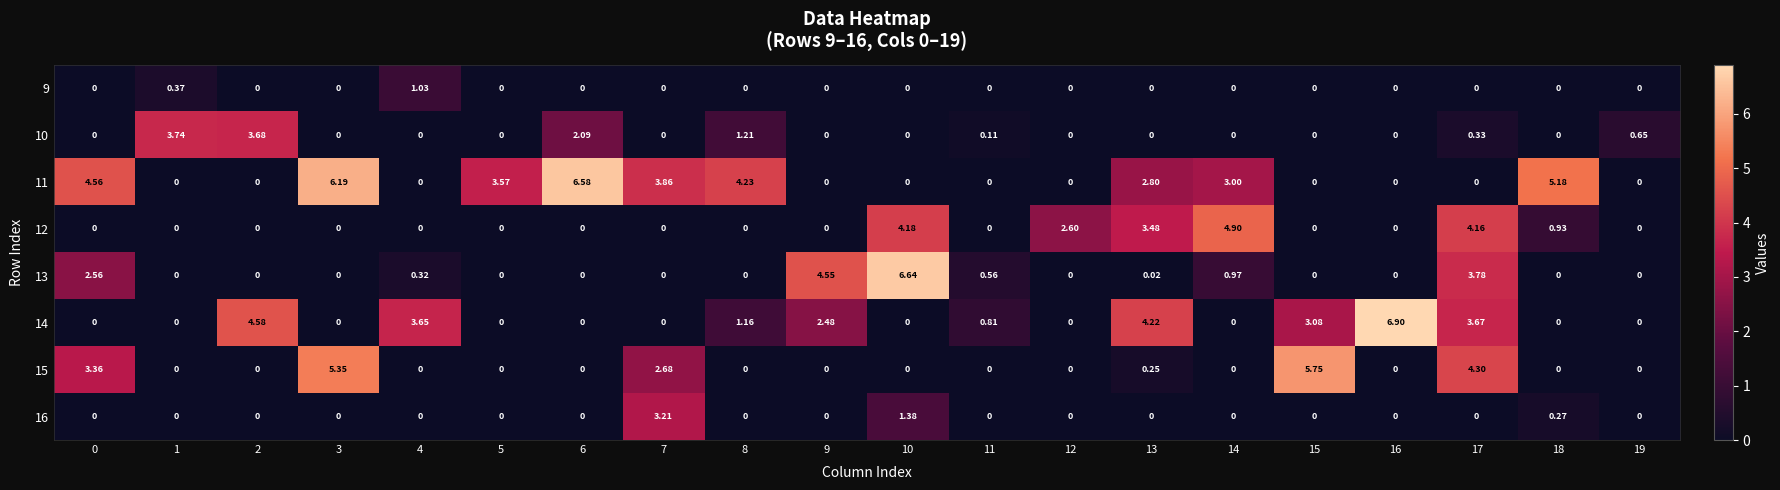

Count the number of data series in this chart.

8